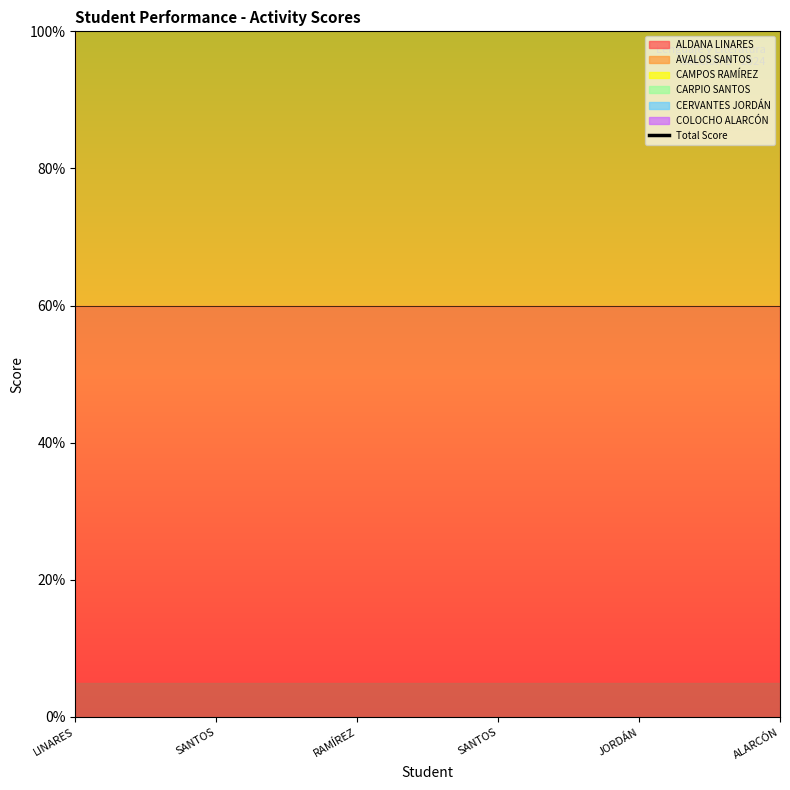

How many values are below 37?

1